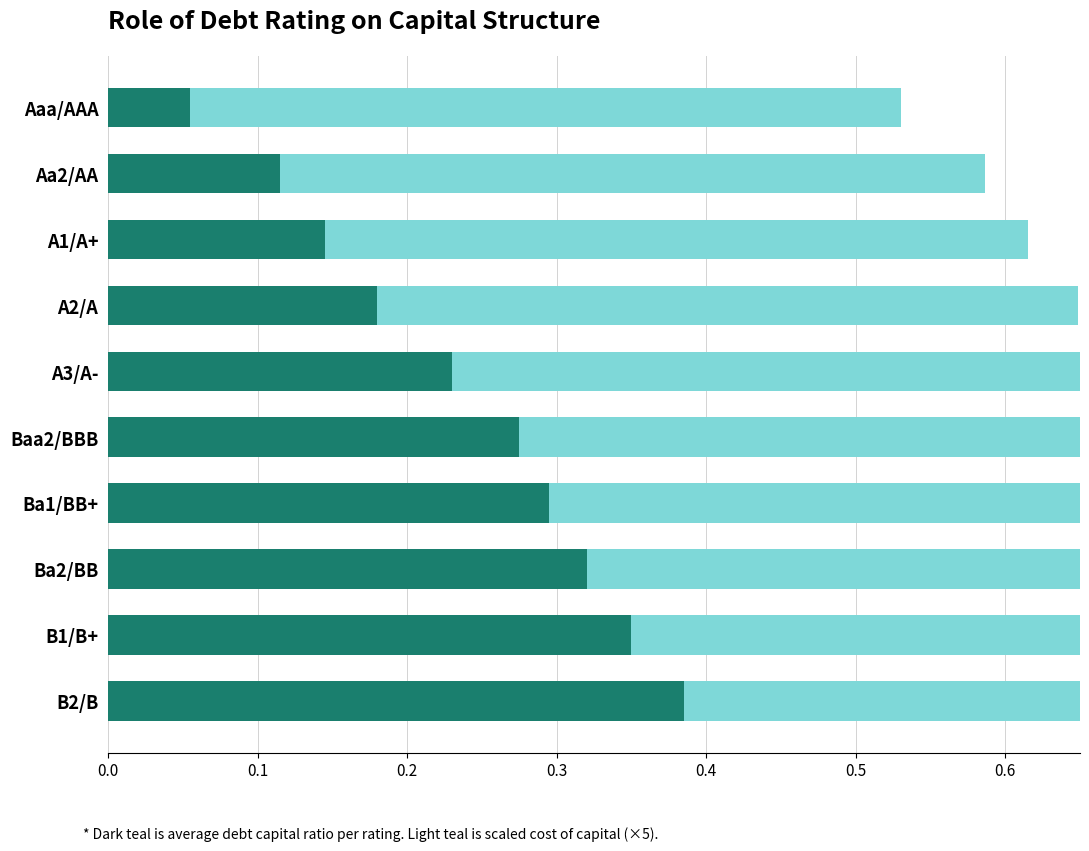

At how many categories does at least one series exceed 0?

10